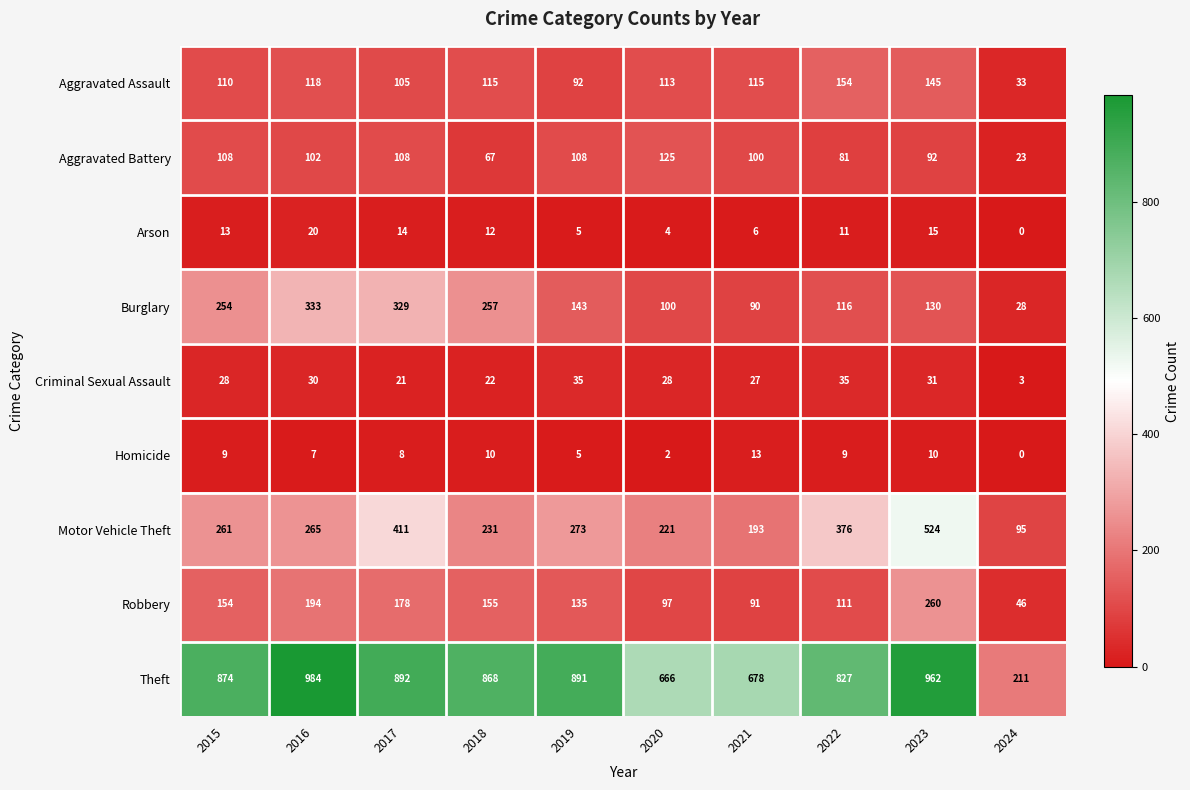

Rank the series at 2021 from lowest to highest value.

Arson, Homicide, Criminal Sexual Assault, Burglary, Robbery, Aggravated Battery, Aggravated Assault, Motor Vehicle Theft, Theft